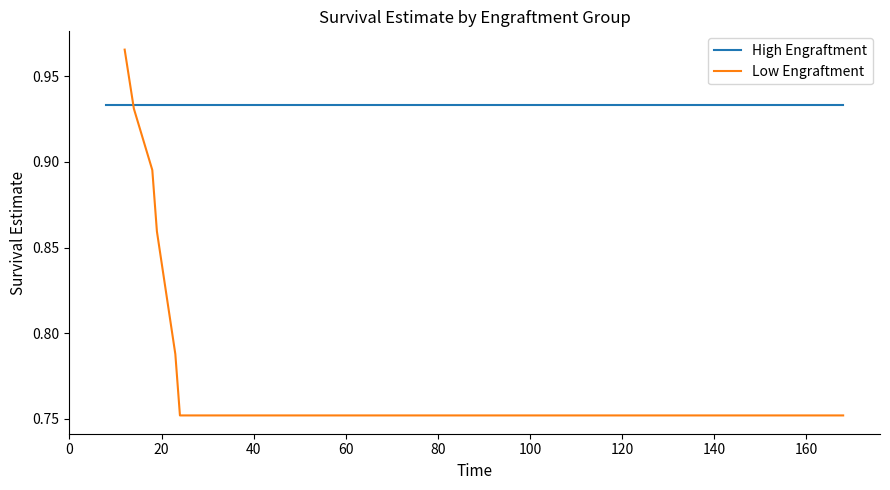

What is the average value?

0.8